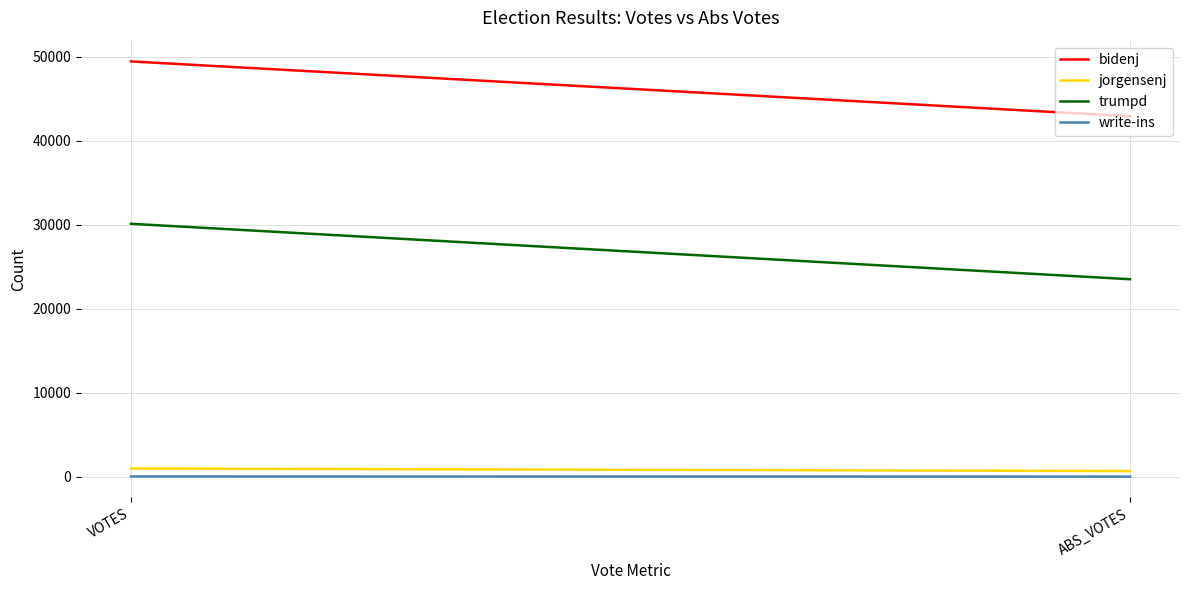

What is the sum of all trumpd values?

53612